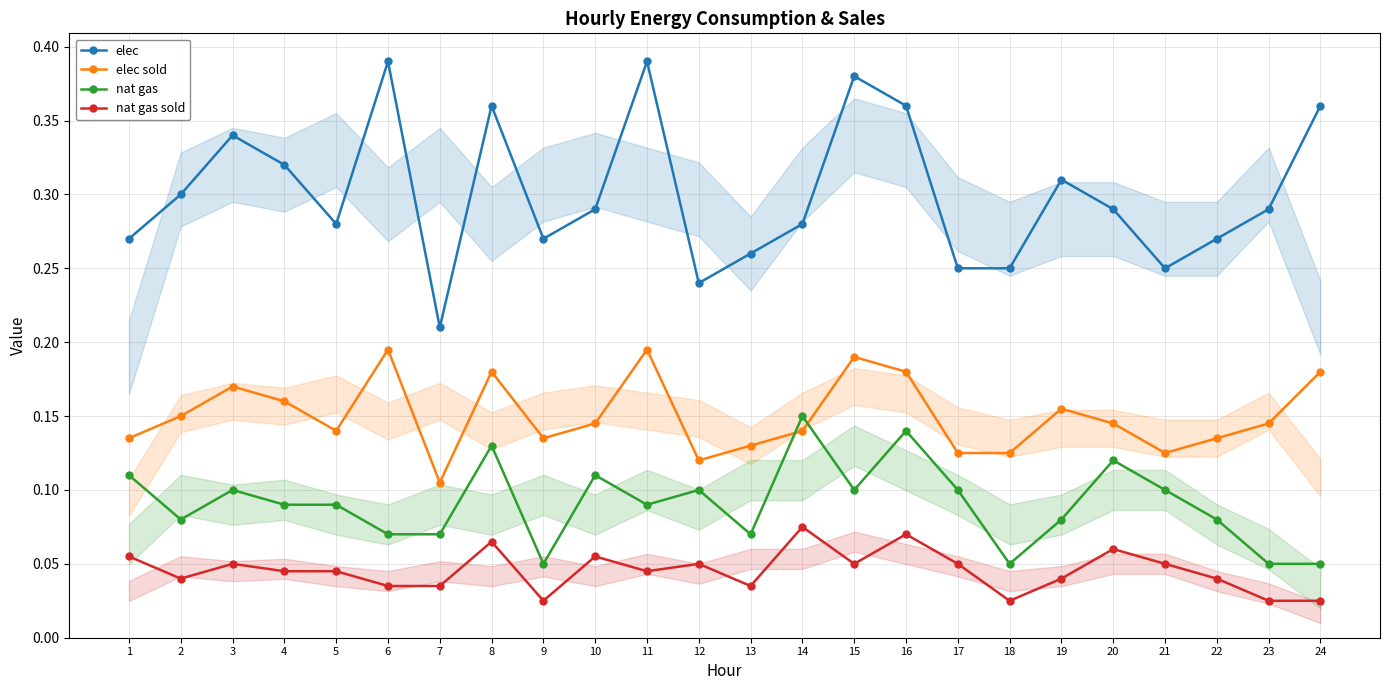

Which has a higher value, 19 or 23?

19